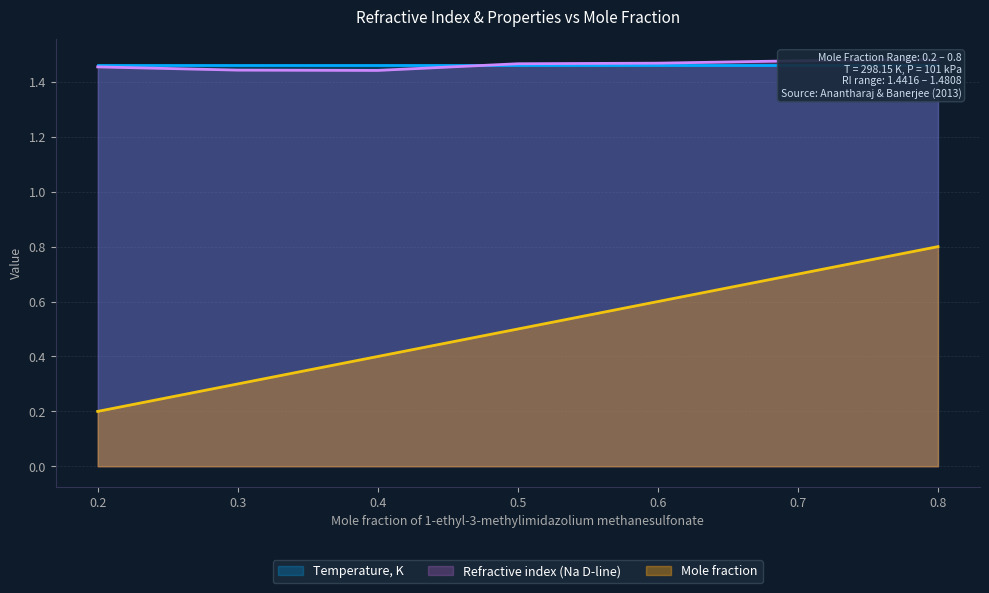

At which category does Refractive index (Na D-line) reach its first local valley?

0.4